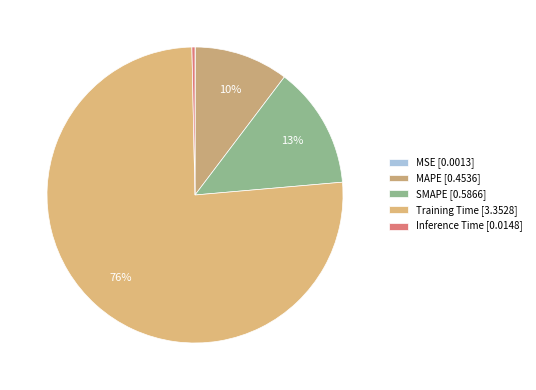

Between MAPE and Training Time, which is larger?

Training Time